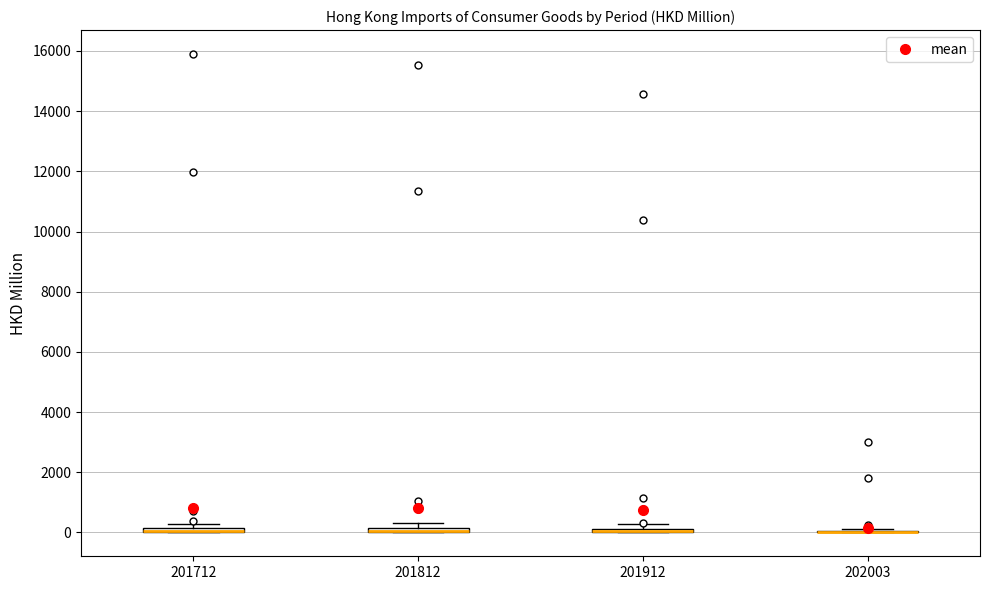

Where is the upper edge of the box at x = 201712 on the y-axis? The values are not printed on the chart, so give them approximately, as read against the axis.

200